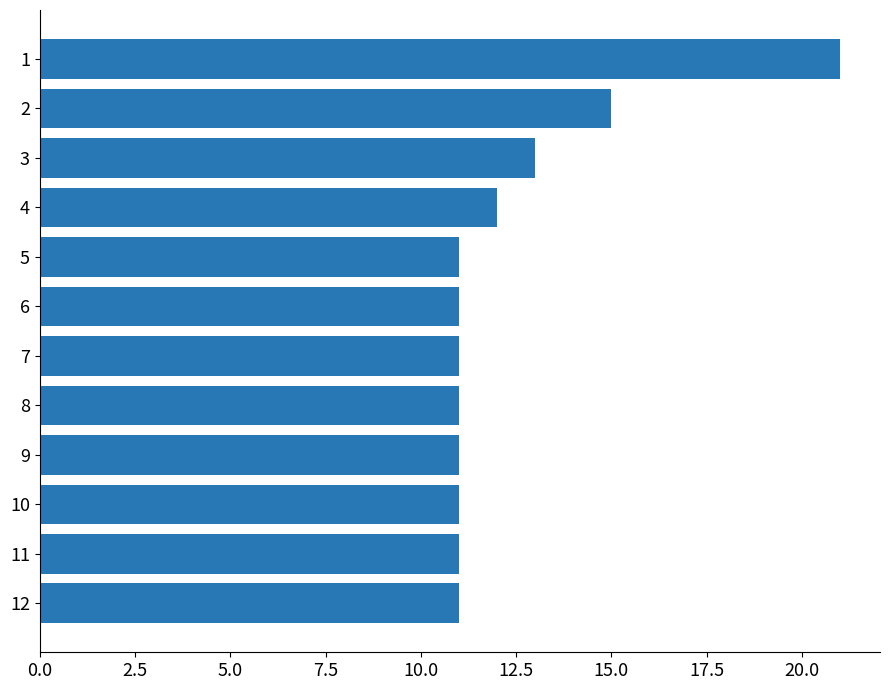

Approximately how many times larger is the value at 8 compared to 5?

1.0